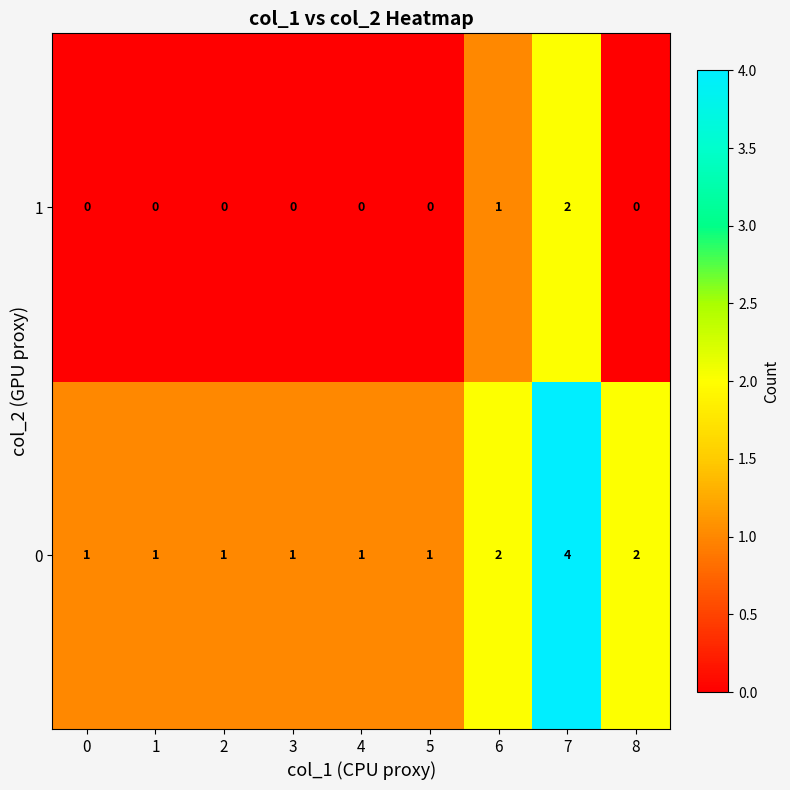

Which series has the largest total across all categories?

0